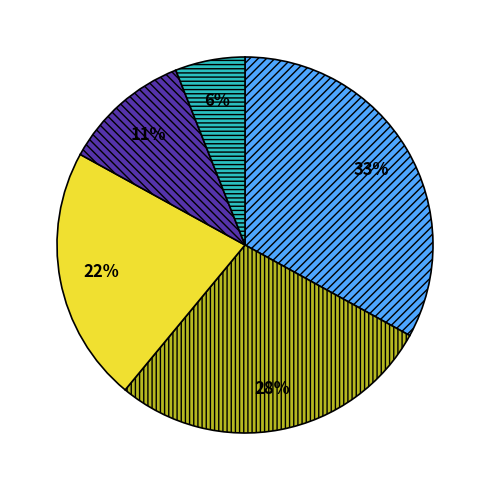

Is there a majority slice in this chart?

No